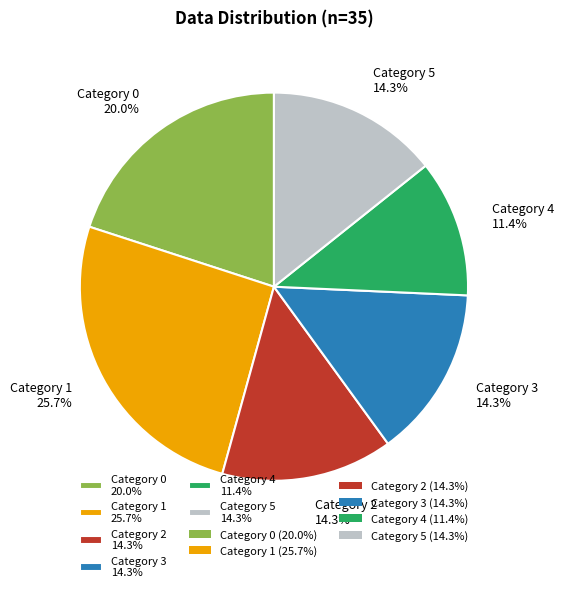

To the nearest percent, what is the difference between the largest and smallest slice percentages?

14%